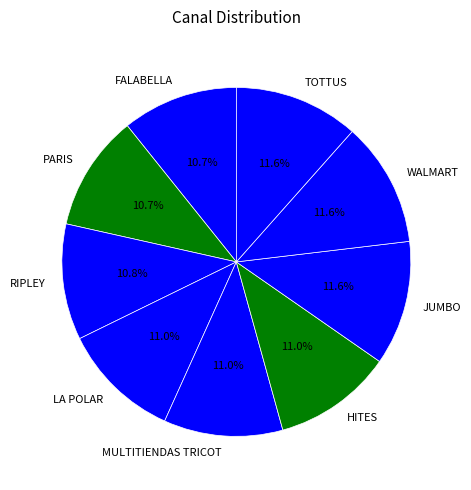

To the nearest percent, what is the combined percentage of MULTITIENDAS TRICOT and JUMBO?

23%